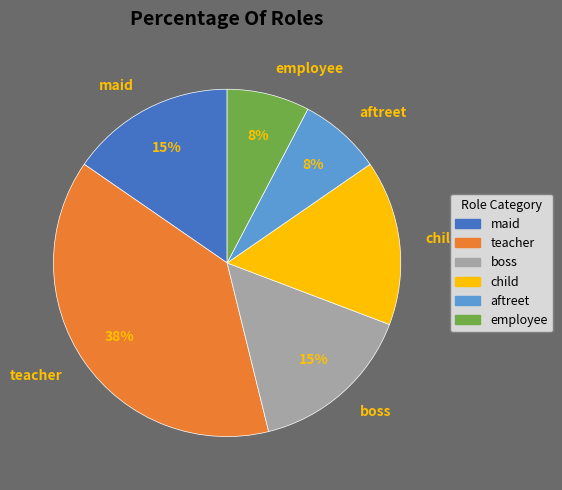

What percentage is the aftreet slice, to the nearest percent?

8%